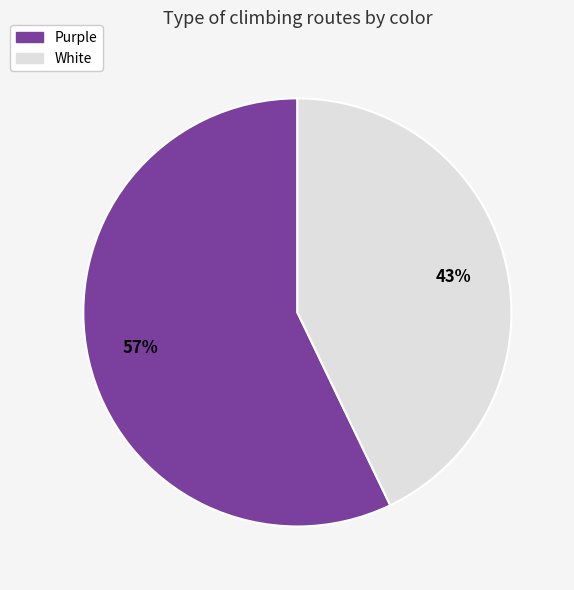

To the nearest percent, what portion does White represent?

43%